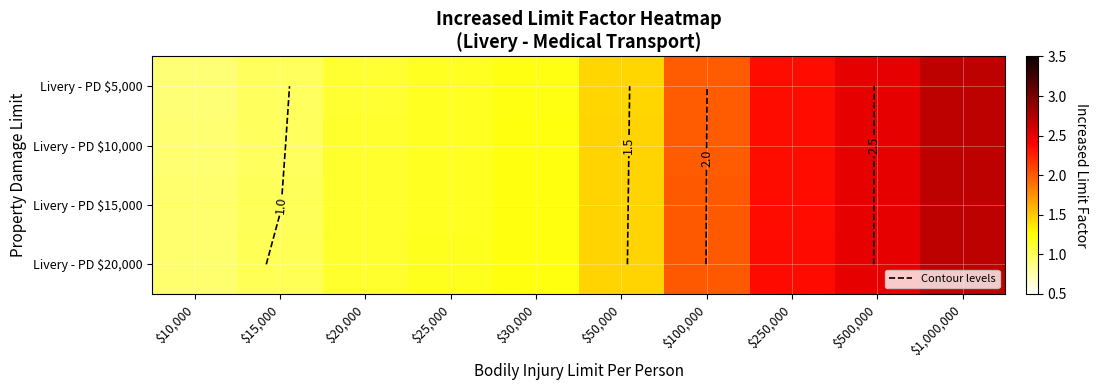

What is the sum of the Livery - PD $10,000 values at $500,000 and $100,000?

4.5